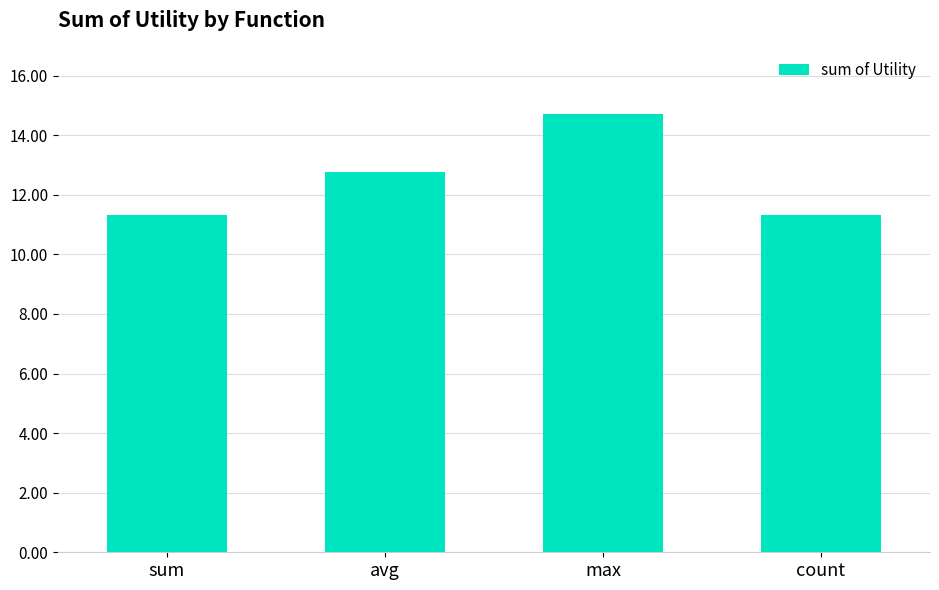

What is the average value?

12.5